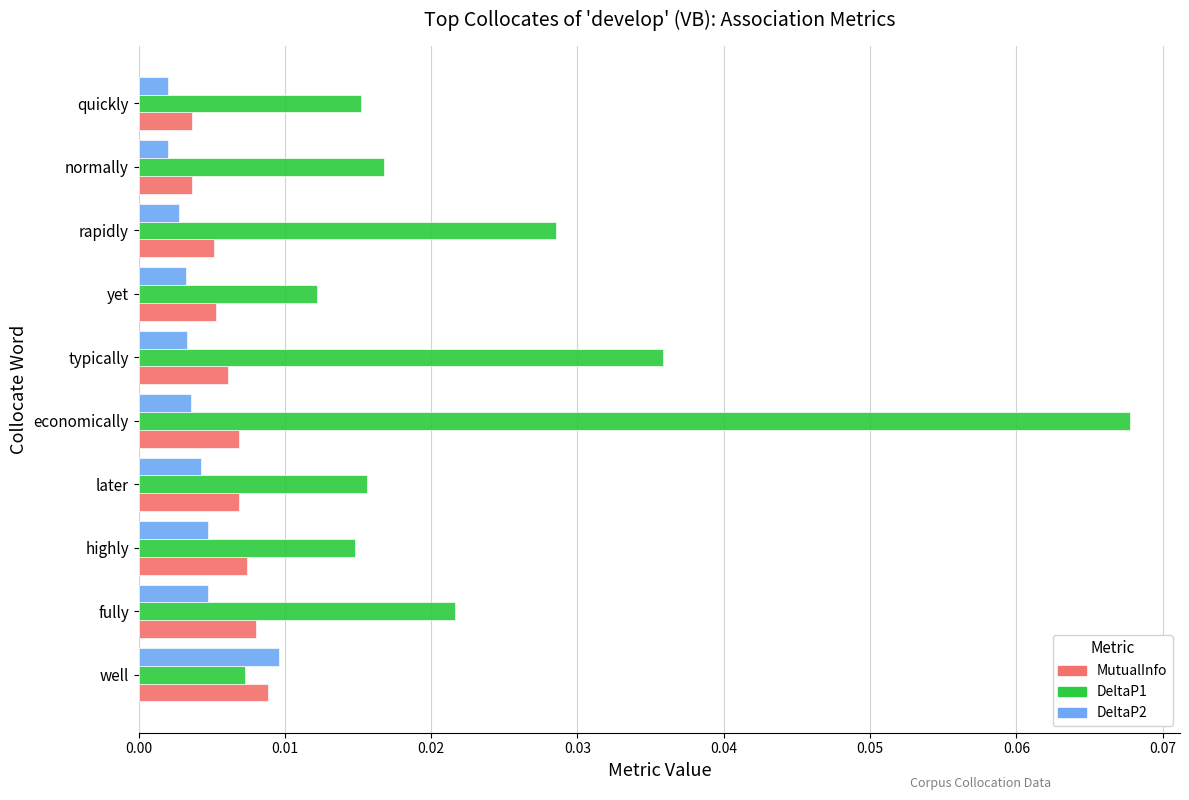

Rank the series by their maximum value, from highest to lowest.

DeltaP1, DeltaP2, MutualInfo